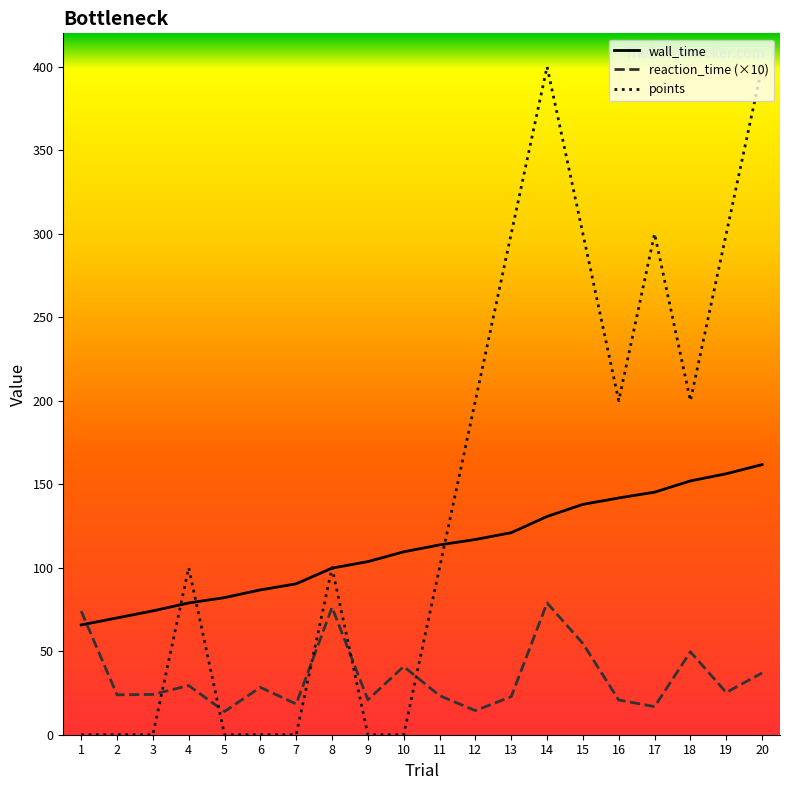

How many intersections are there between reaction_time (×10) and wall_time?

1